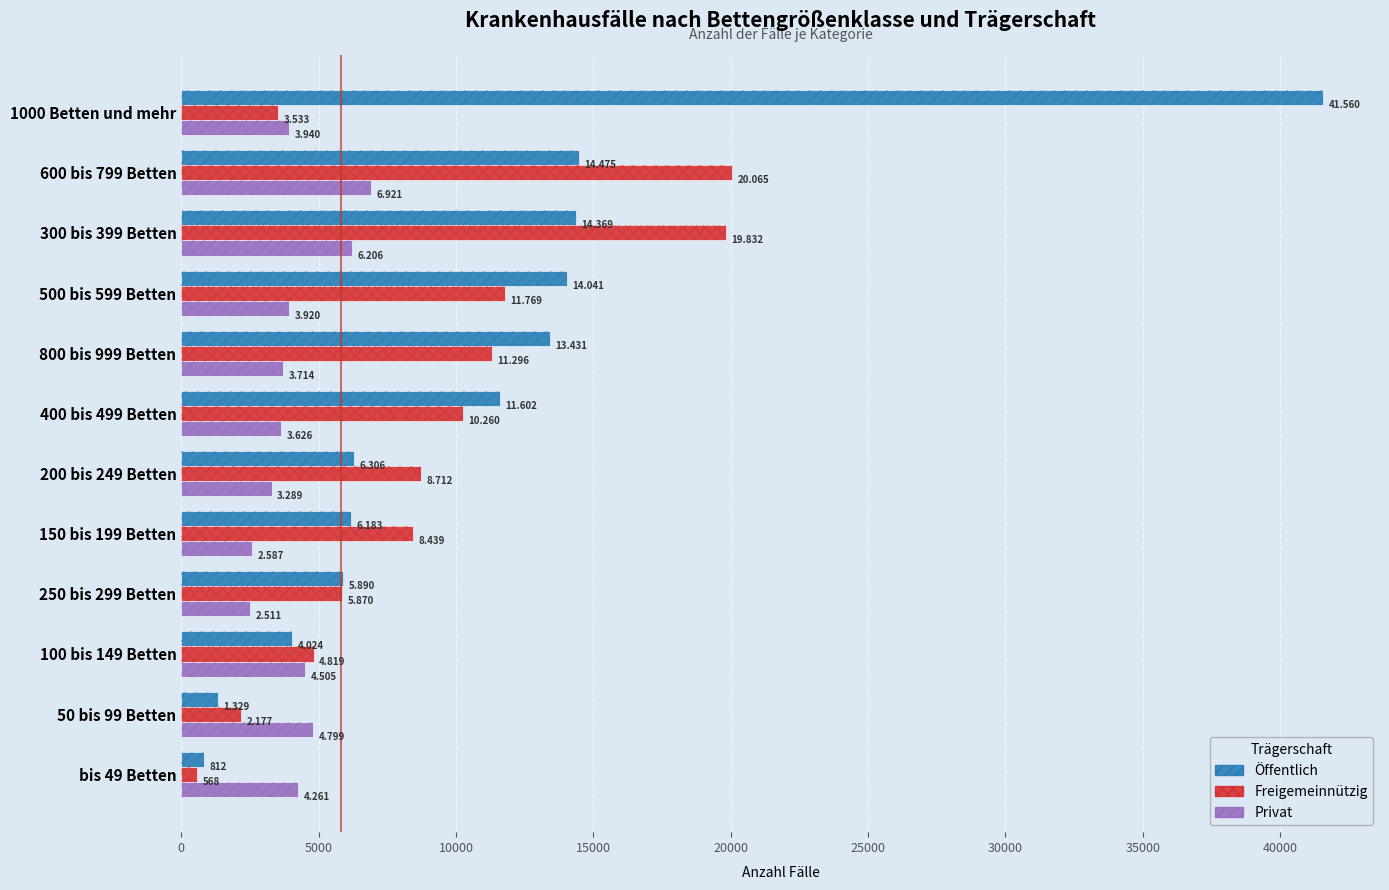

Does the chart contain any negative values?

No